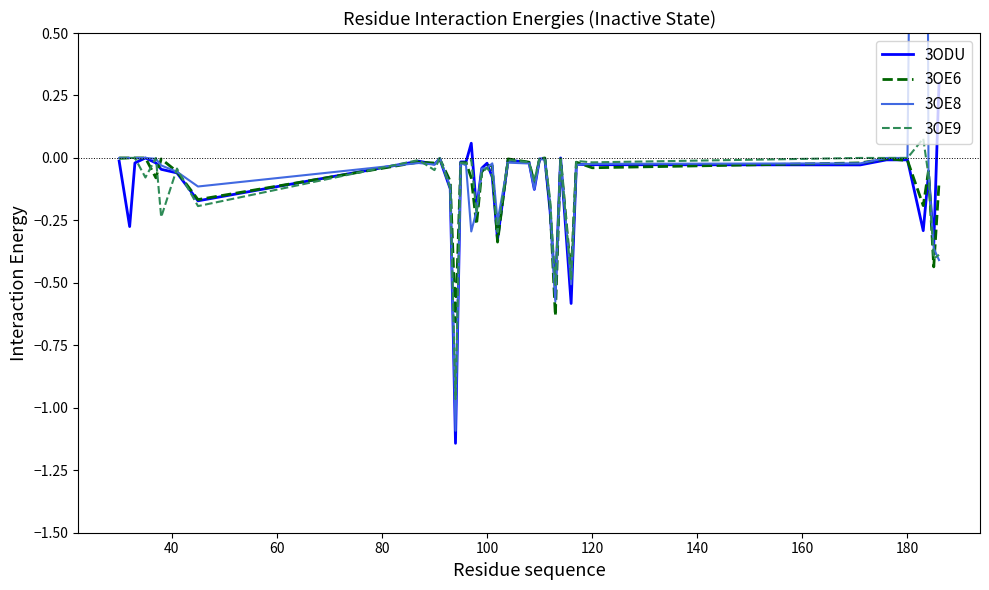

Is the value of 3ODU at 30 greater than the value of 3OE8 at 20?

No